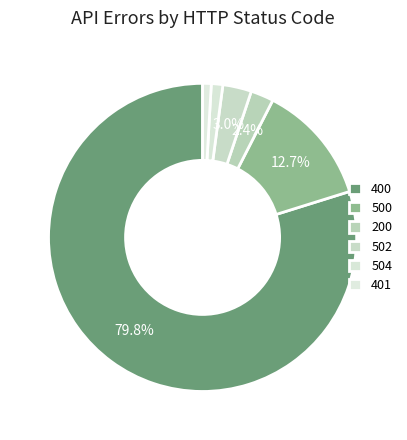

Which category accounts for the majority?

400